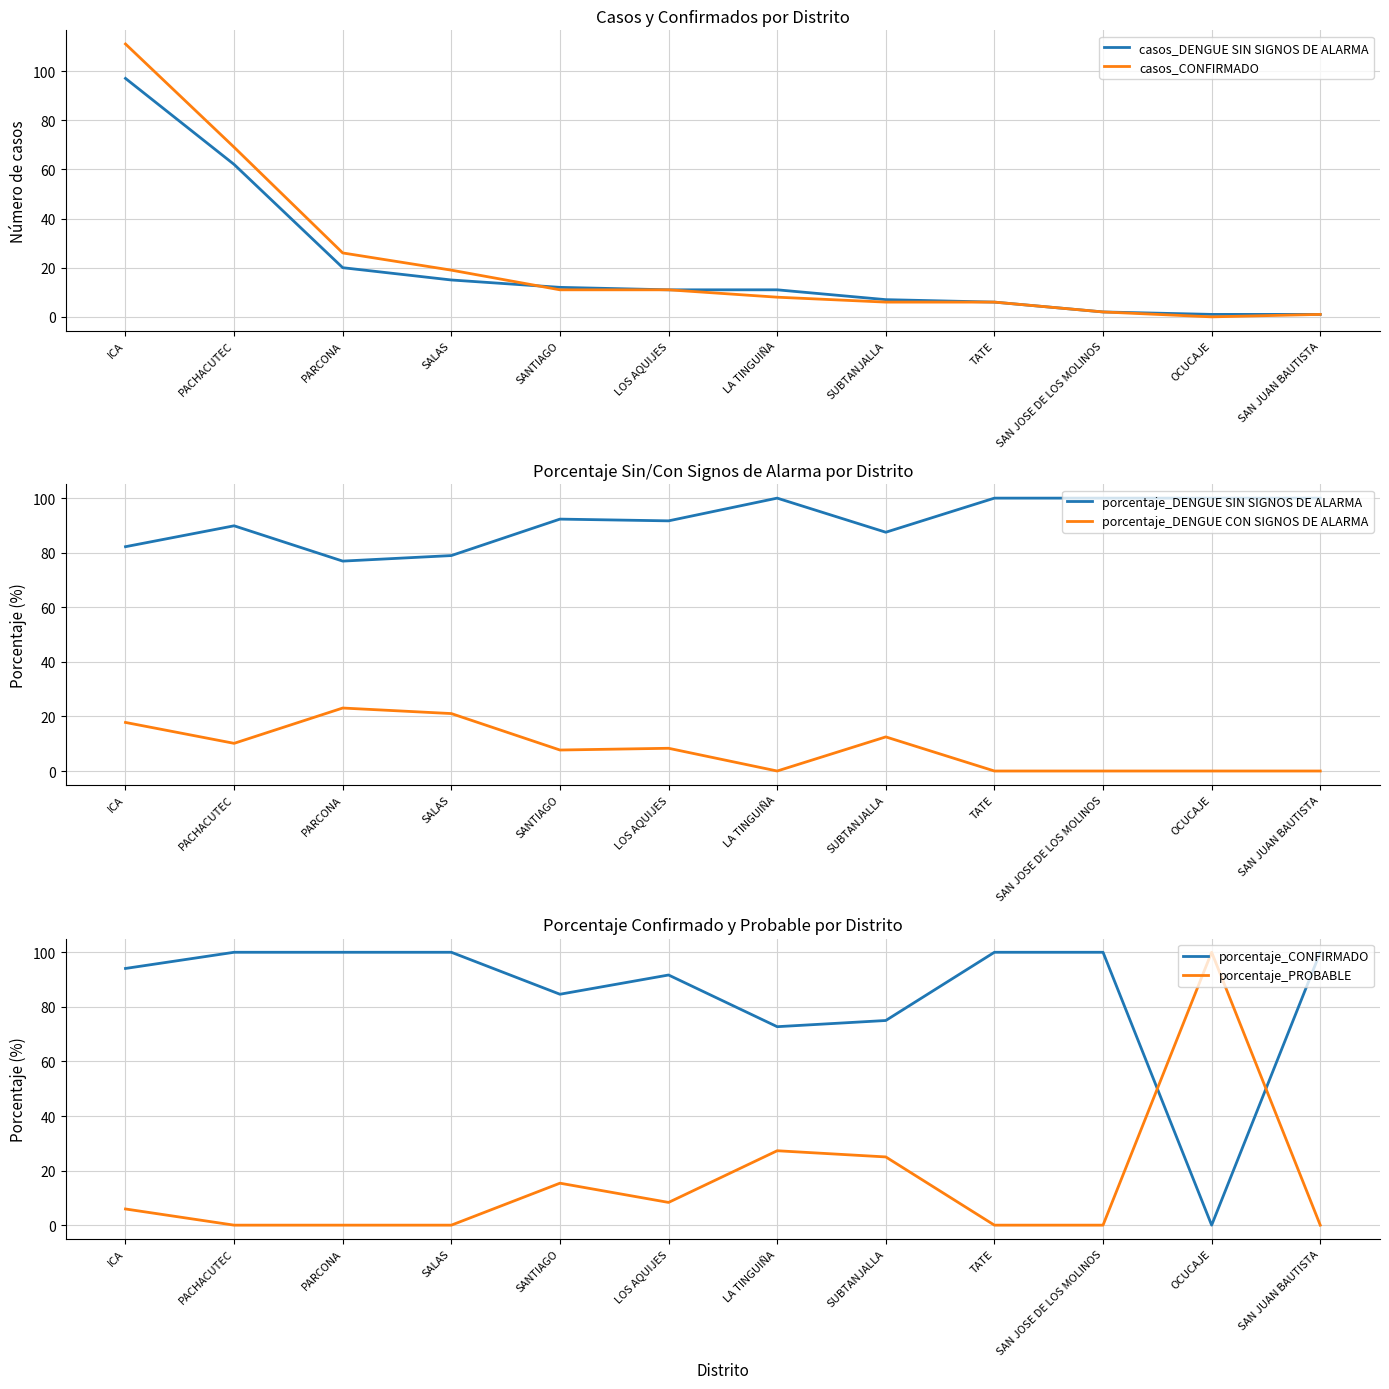

At which category does the chart reach its peak across all series?

ICA